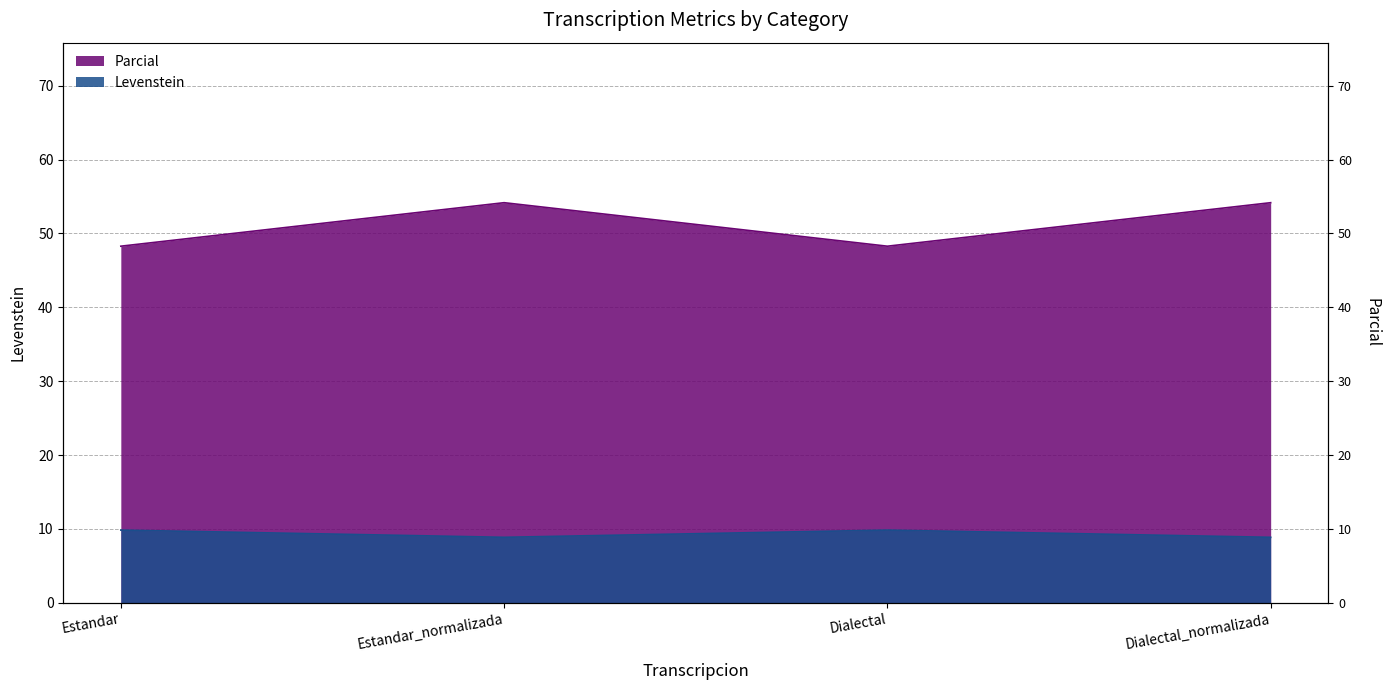

At which category is the sum across all series the highest?

Estandar_normalizada